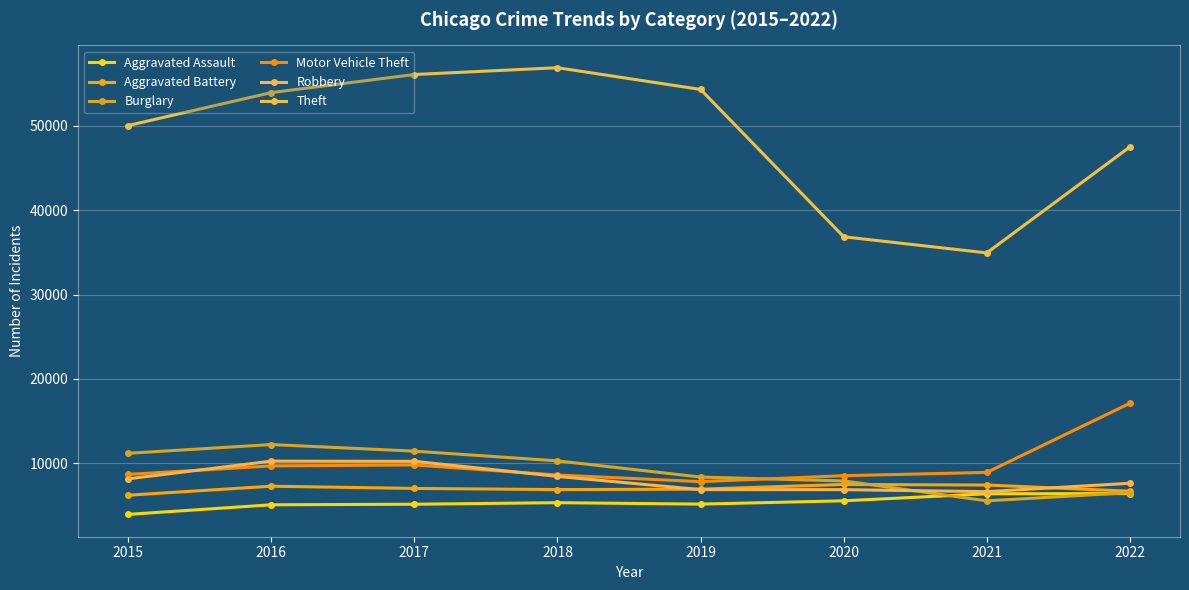

True or false: Theft and Aggravated Assault intersect in this chart.

False